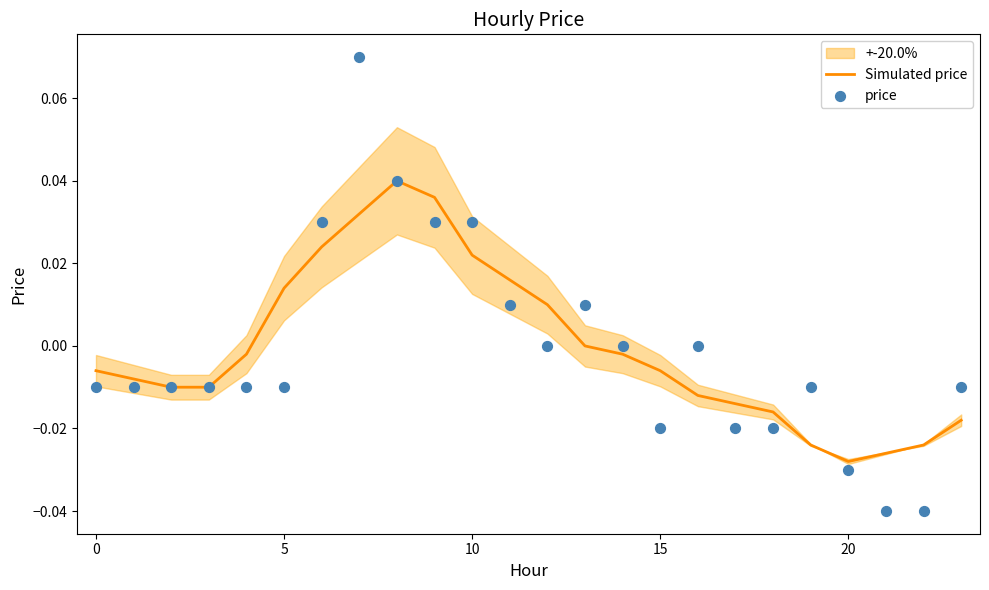

Which series reaches the minimum Y coordinate?

price